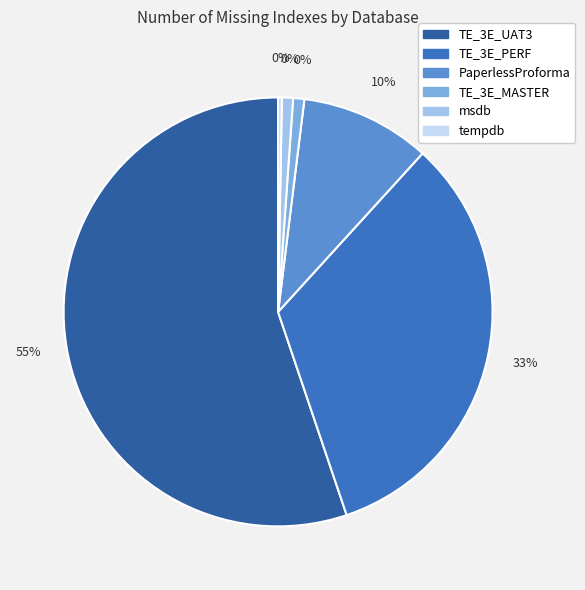

What portion of the pie excludes tempdb?

99.7%